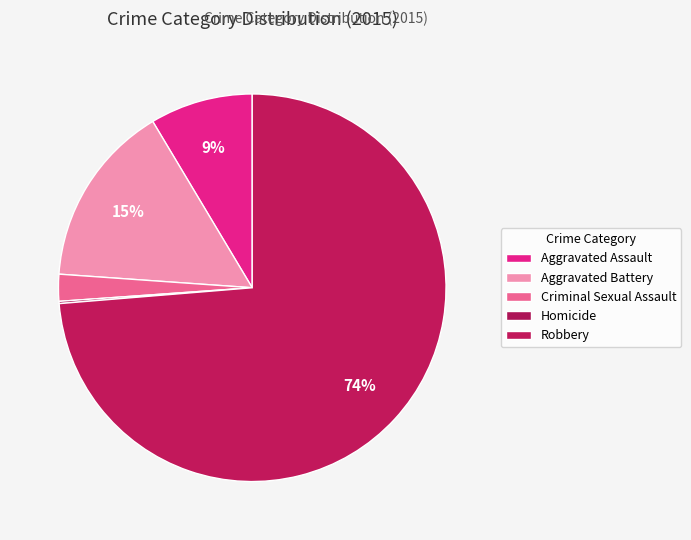

Which slice is the largest?

Robbery